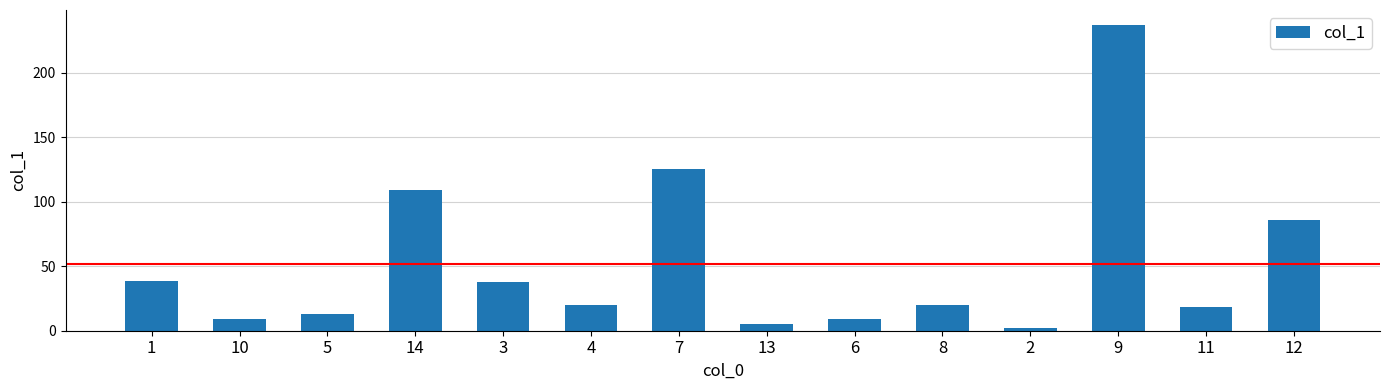

What is the approximate value at 13?

4.9